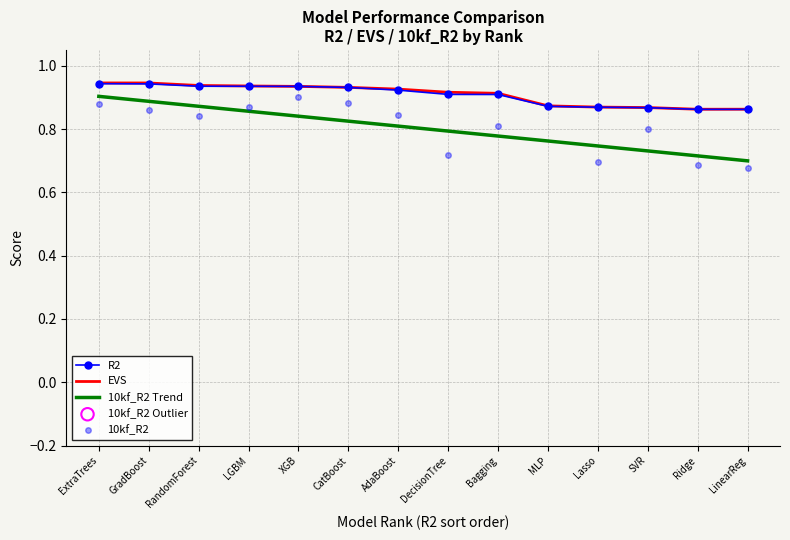

Which series reaches the maximum Y coordinate?

EVS